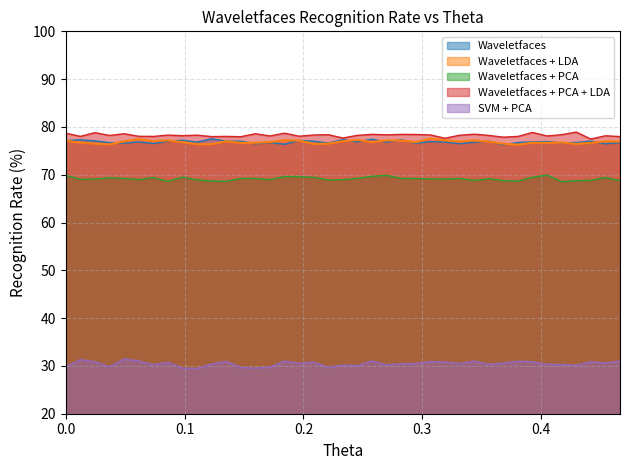

Which series has the largest range (max minus min)?

svm_pca